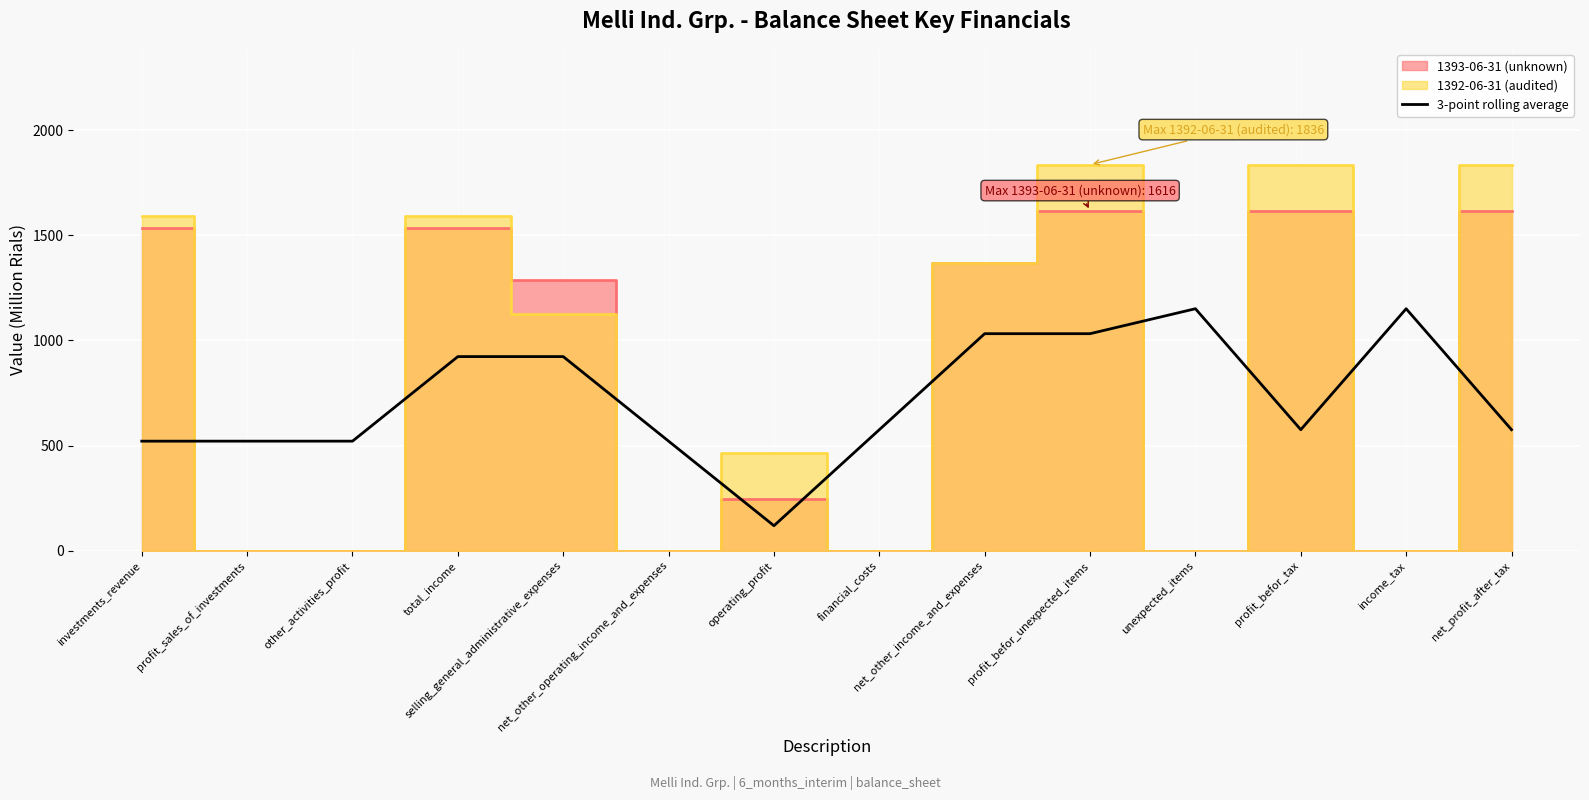

Reading left to right, transcribe all the data shown in this chart.

520.8	520.8	520.8	923.0	923.0	520.8	118.7	575.3	1032.0	1032.0	1150.7	575.3	1150.7	575.3